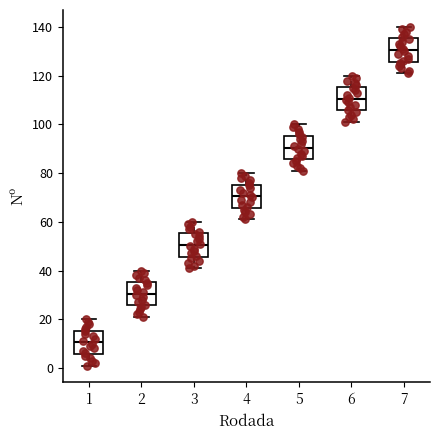

Reading left to right, read every box against the y-axis: the position of its median line, the range the box covers, and the ends of its whiskers. The values are not printed on the chart, so give them approximately, as read against the axis.

1: median 10, box 6 to 16, whiskers 2 to 20
2: median 30, box 26 to 36, whiskers 22 to 40
3: median 50, box 46 to 56, whiskers 42 to 60
4: median 70, box 66 to 76, whiskers 62 to 80
5: median 90, box 86 to 96, whiskers 82 to 100
6: median 110, box 106 to 116, whiskers 102 to 120
7: median 130, box 126 to 136, whiskers 122 to 140